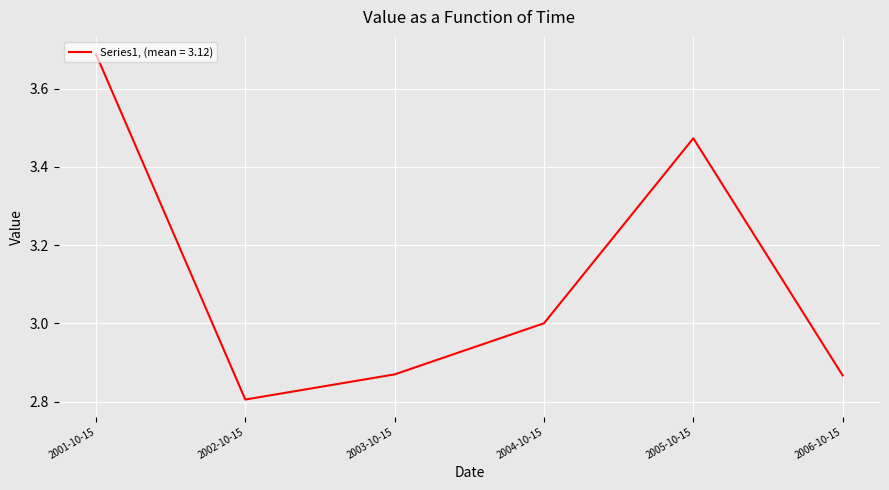

How many interior local peaks (higher than both neighbors) does the data have?

1